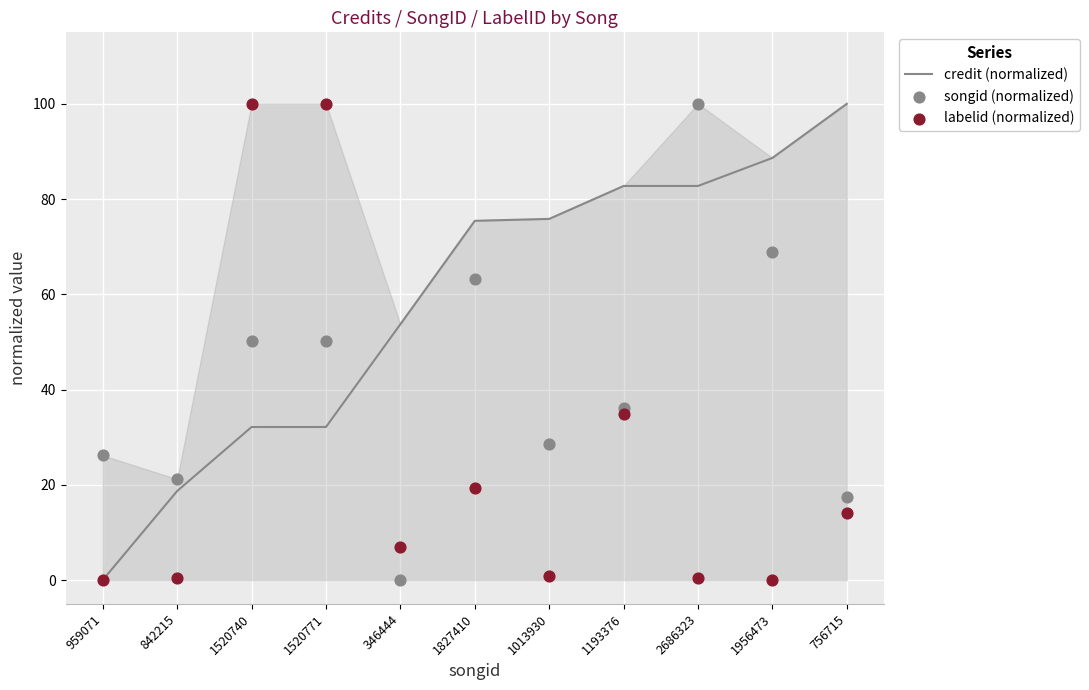

At how many categories does at least one series exceed 69?

8